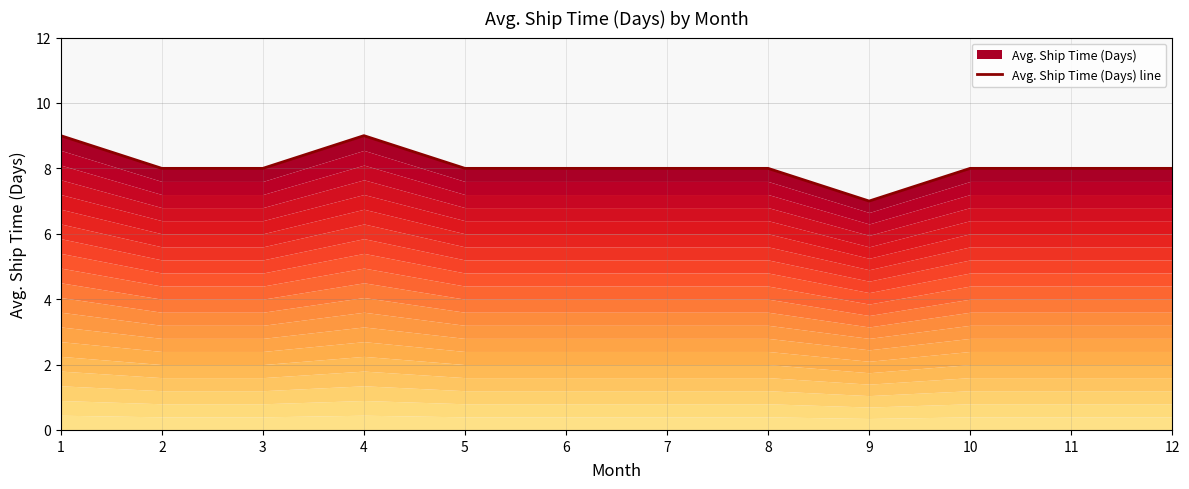

How many values are below 8?

1